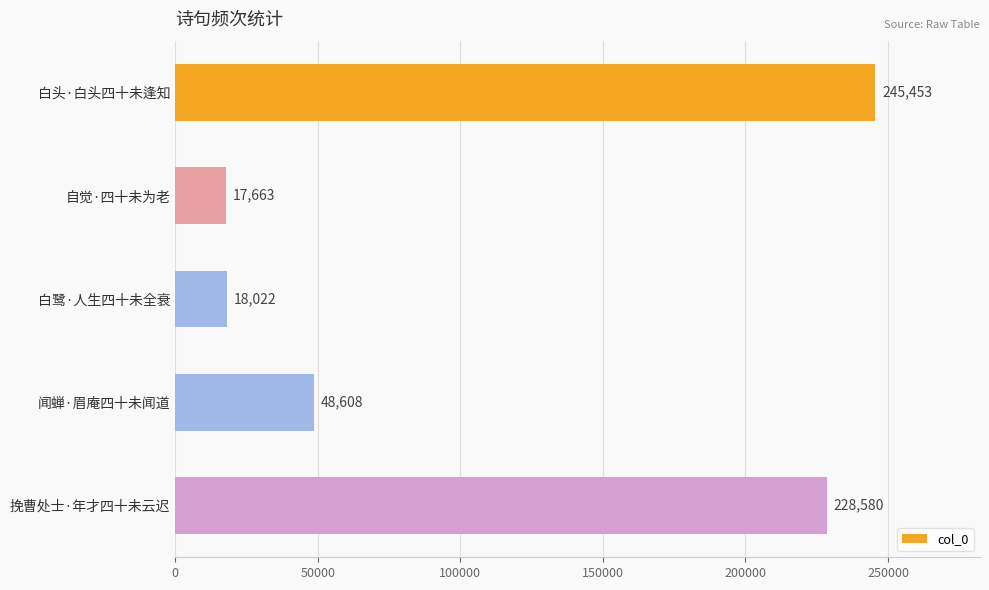

What is the minimum value shown in the chart?

17663